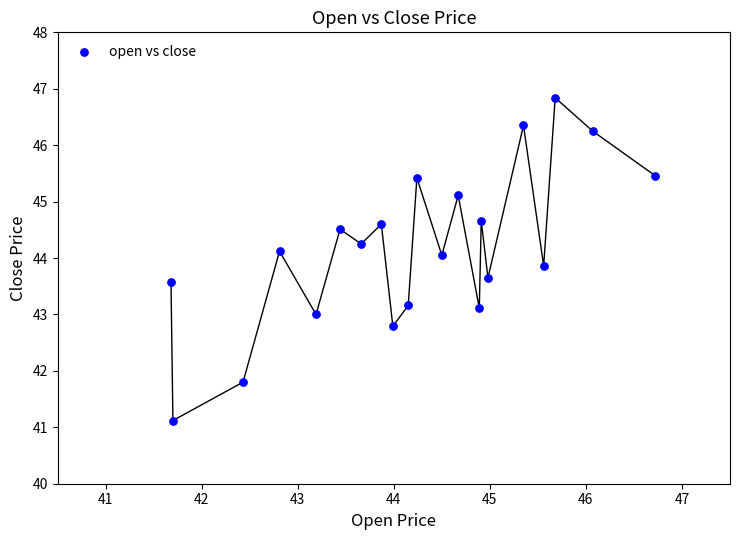

What is the range of X values (max minus min)?

5.0